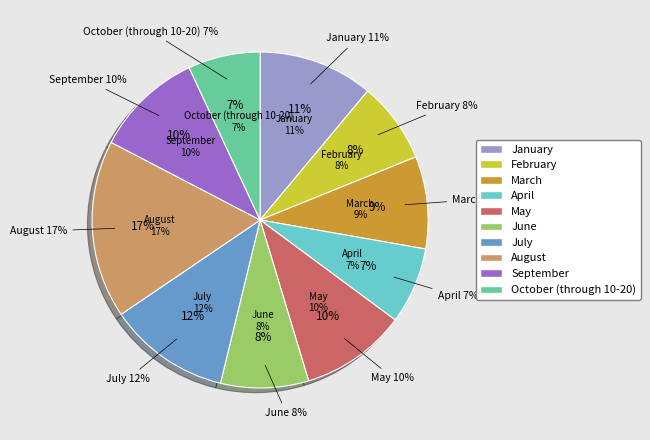

To the nearest percent, what is the difference between the largest and smallest slice percentages?

10%